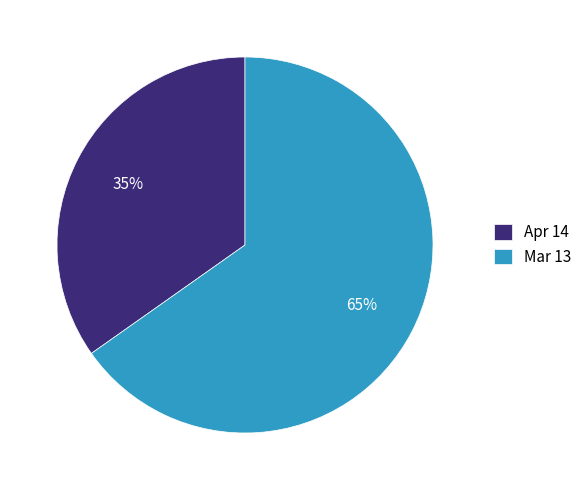

How many segments does this pie chart have?

2